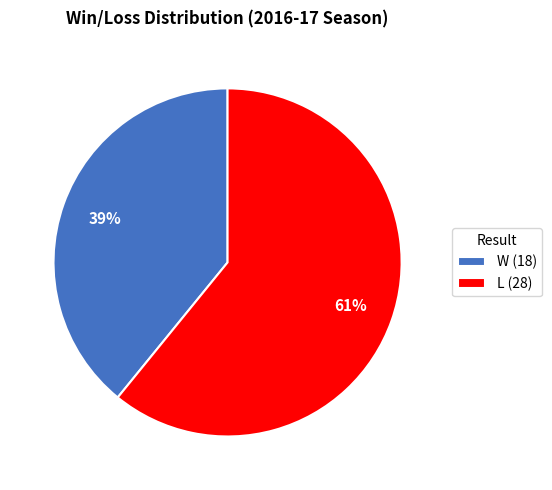

What percentage is the L slice, to the nearest percent?

61%